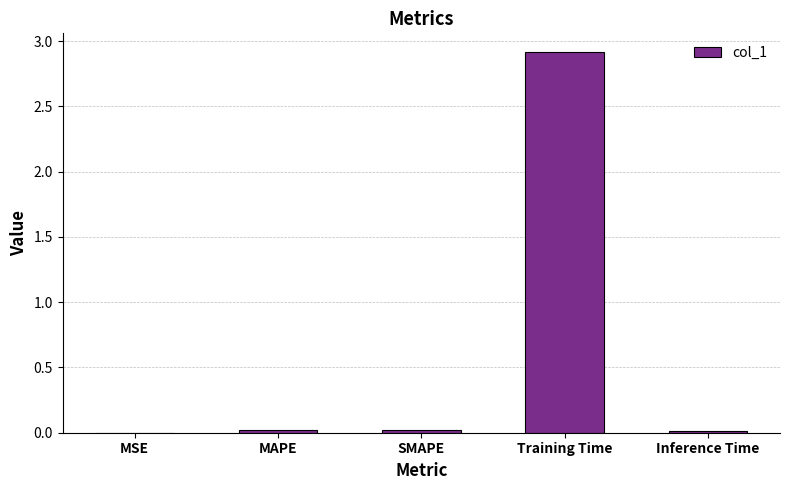

What is the sum of all values?

3.0